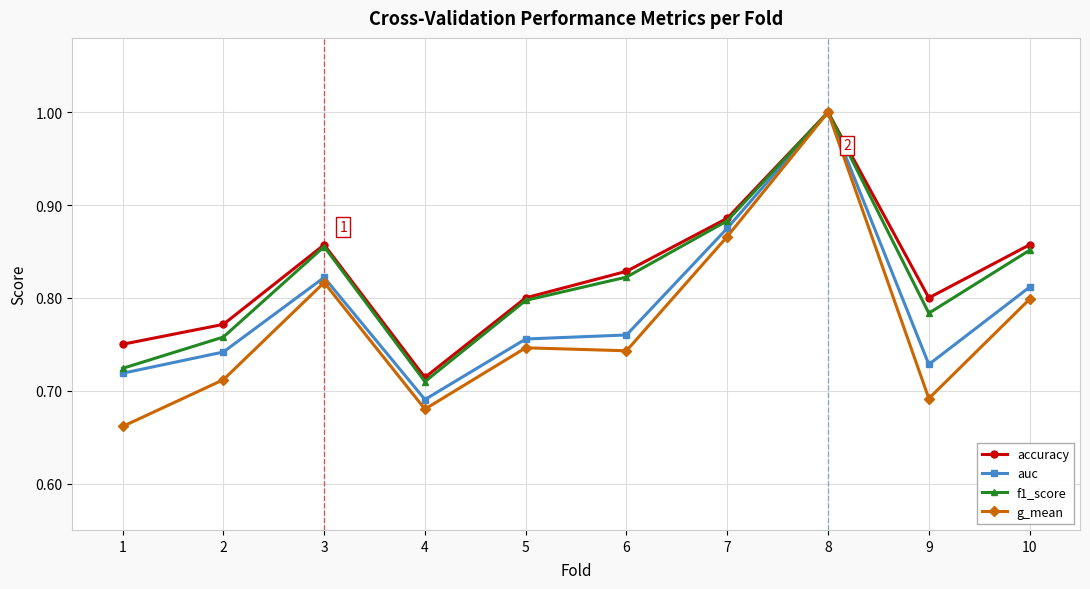

Is it true that auc equals 0.4 at 8?

False